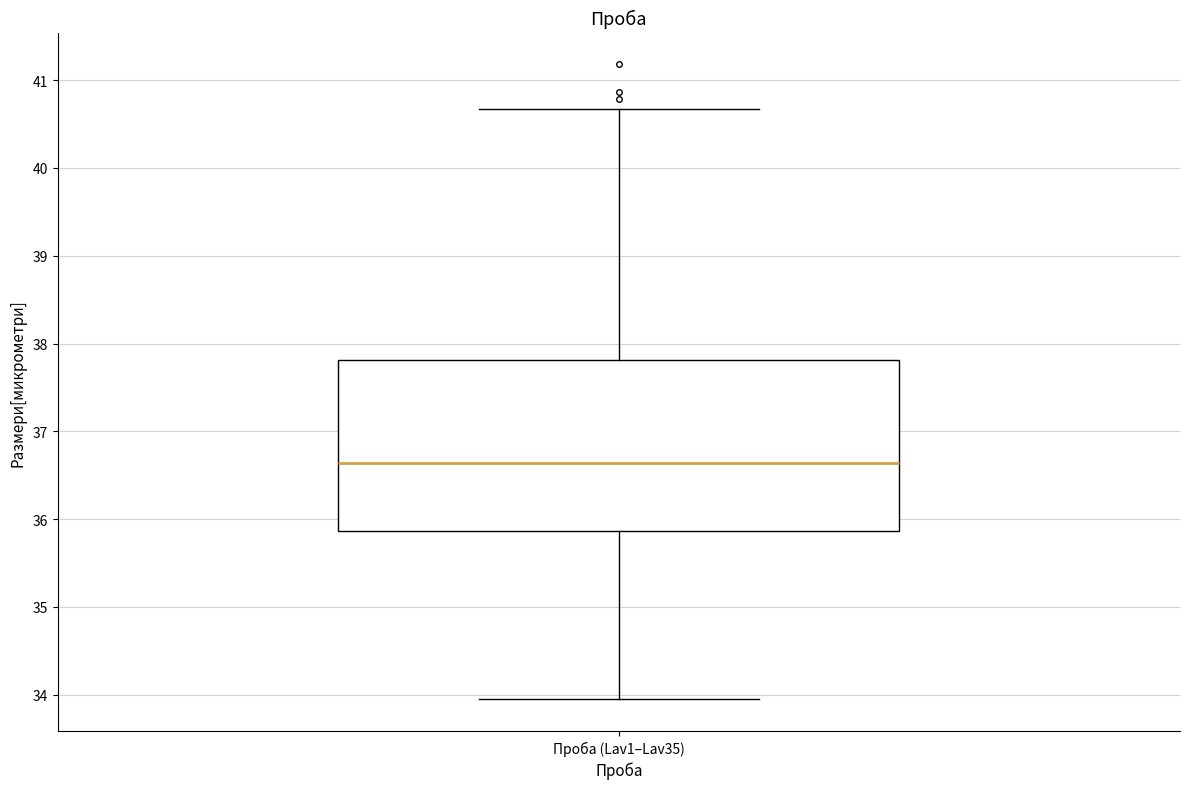

Transcribe this box plot: give where the median line is, the range the box spans, and where the two whiskers end, as read against the y-axis. The values are not printed on the chart, so give them approximately, as read against the axis.

median 36.6, box 35.9 to 37.8, whiskers 34.0 to 40.7